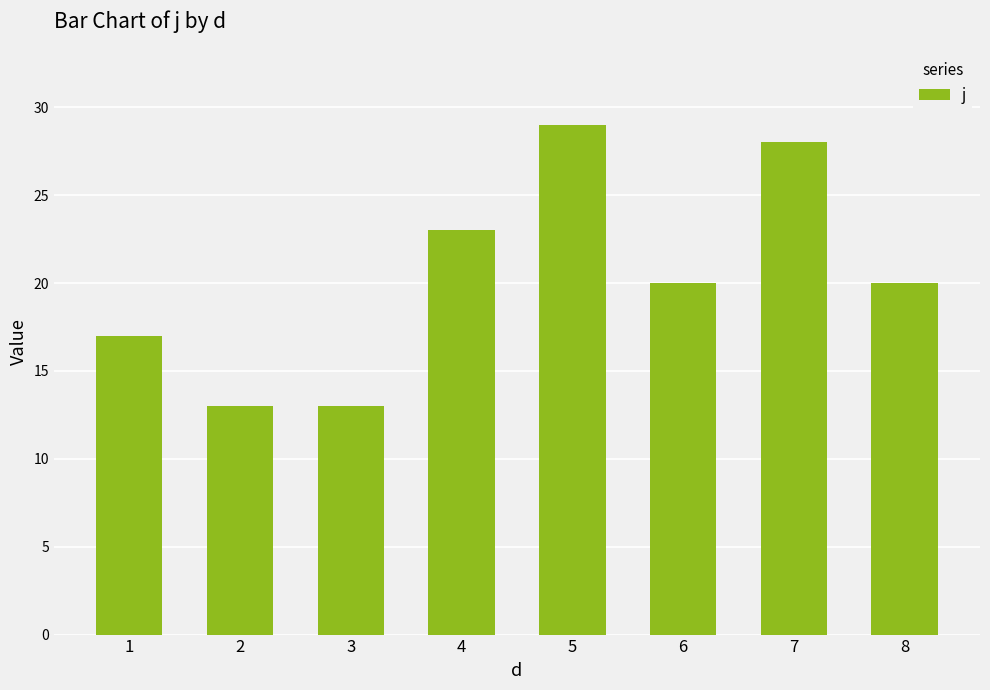

Between 3 and 8, which is larger?

8